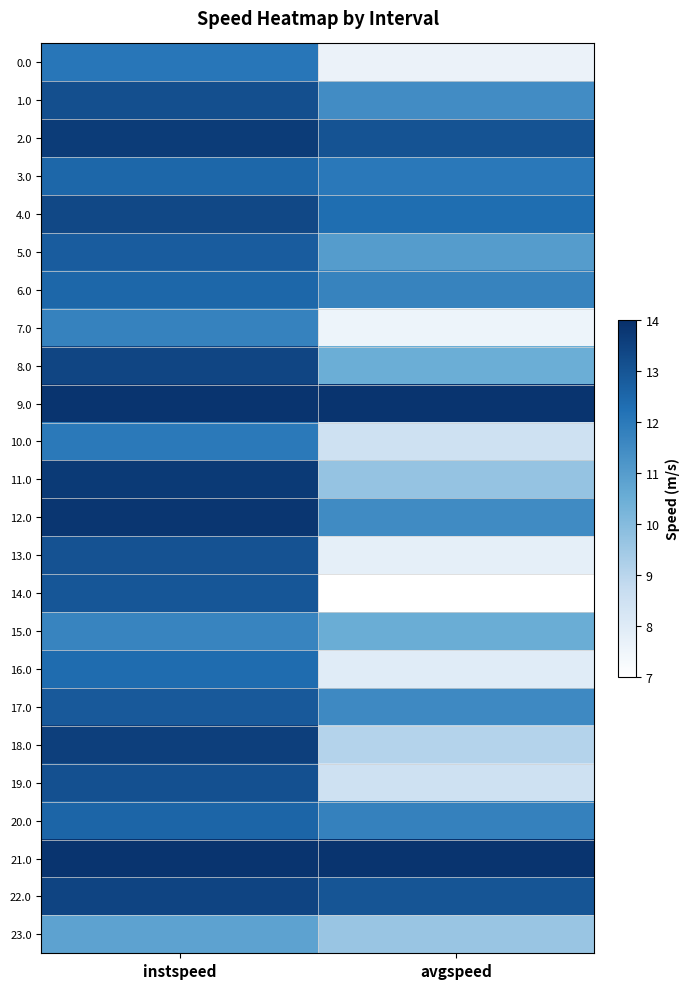

Reading left to right, extract all data points from this chart.

0.0: instspeed=12.1	avgspeed=7.6
1.0: instspeed=13.1	avgspeed=11.4
2.0: instspeed=13.6	avgspeed=13.0
3.0: instspeed=12.5	avgspeed=12.0
4.0: instspeed=13.3	avgspeed=12.3
5.0: instspeed=12.8	avgspeed=11.0
6.0: instspeed=12.5	avgspeed=11.7
7.0: instspeed=11.7	avgspeed=7.6
8.0: instspeed=13.4	avgspeed=10.5
9.0: instspeed=13.9	avgspeed=13.9
10.0: instspeed=12.0	avgspeed=8.5
11.0: instspeed=13.7	avgspeed=9.7
12.0: instspeed=13.8	avgspeed=11.5
13.0: instspeed=13.0	avgspeed=7.8
14.0: instspeed=12.9	avgspeed=7.0
15.0: instspeed=11.7	avgspeed=10.5
16.0: instspeed=12.4	avgspeed=7.9
17.0: instspeed=12.9	avgspeed=11.5
18.0: instspeed=13.6	avgspeed=9.1
19.0: instspeed=13.1	avgspeed=8.5
20.0: instspeed=12.6	avgspeed=11.8
21.0: instspeed=13.9	avgspeed=13.9
22.0: instspeed=13.4	avgspeed=13.0
23.0: instspeed=10.8	avgspeed=9.6